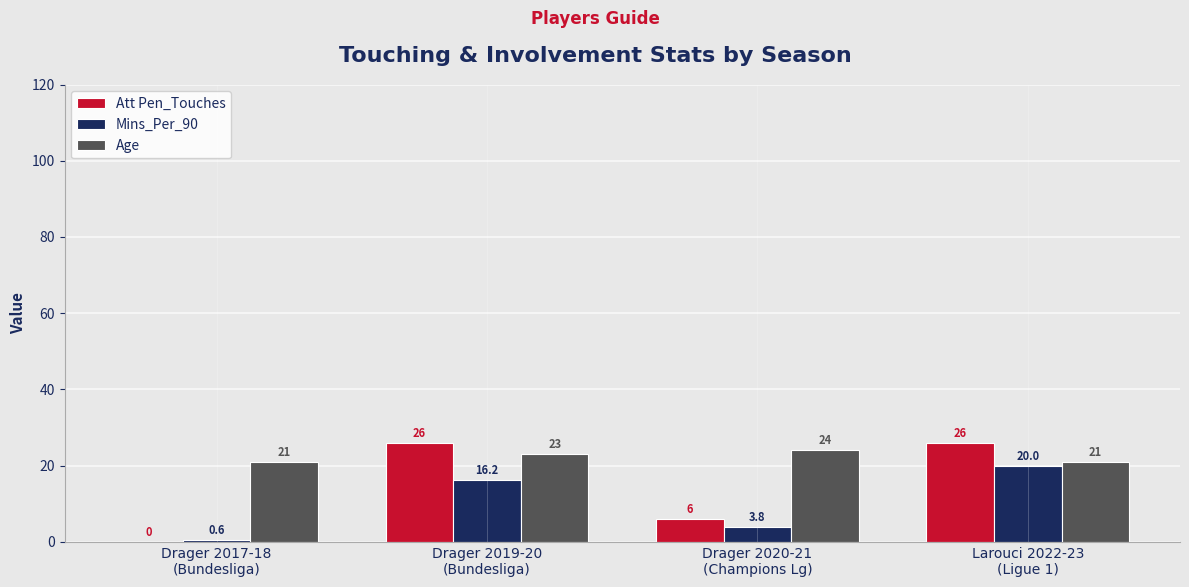

What is the average value of the Att Pen_Touches series?

14.5